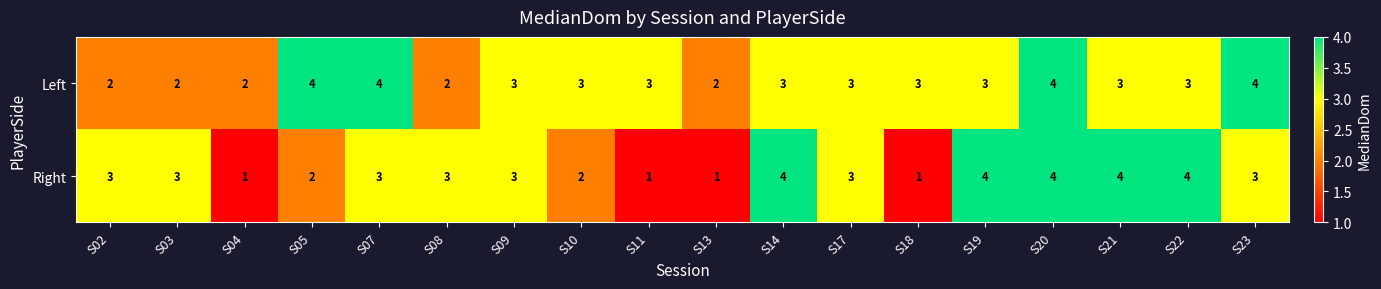

Which series has the widest spread of values?

Right